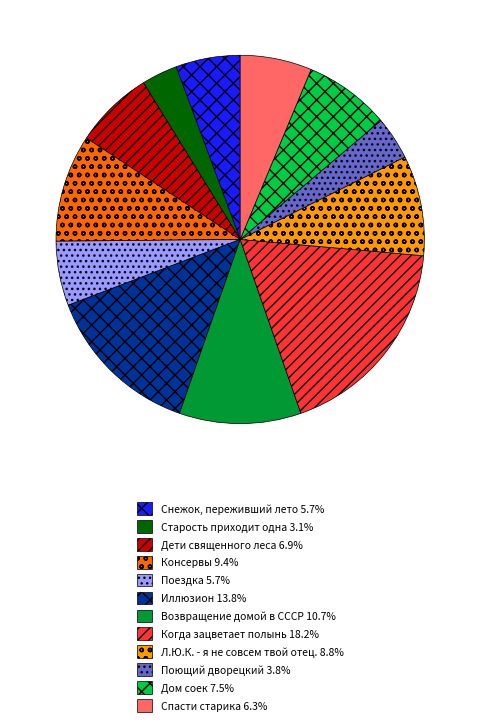

What is the ratio of the value at Дом соек 7.5% to the value at Спасти старика 6.3%?

1.2